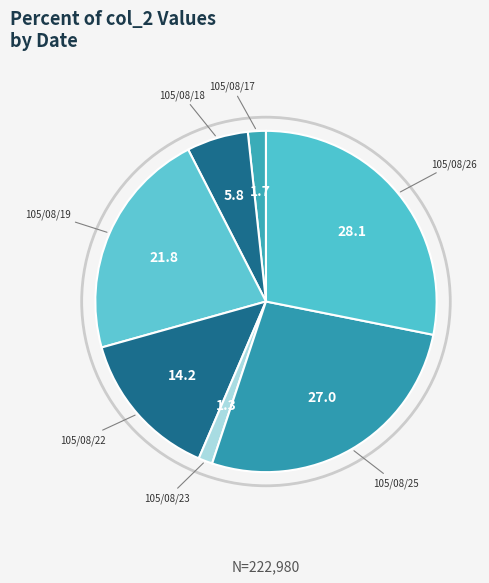

How many segments does this pie chart have?

7